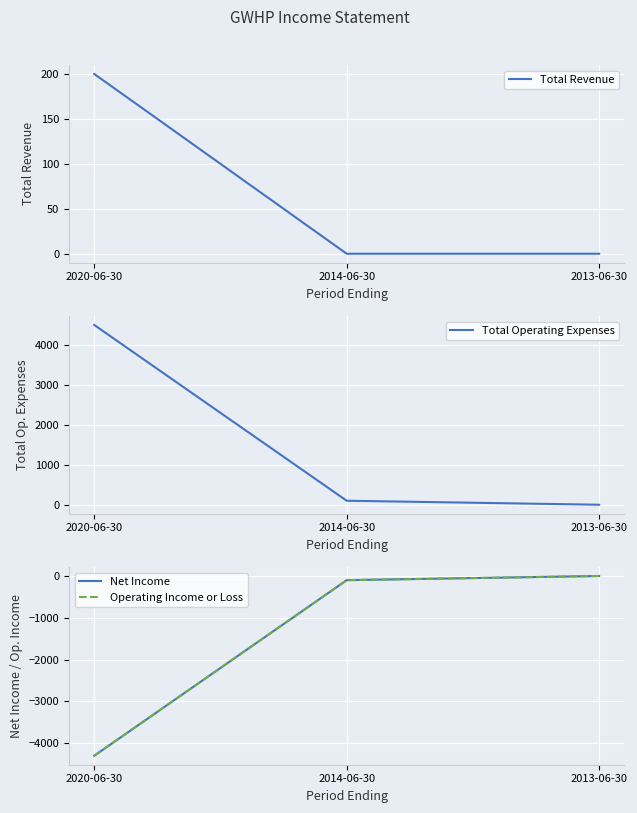

Reading left to right, what are all the values shown in this chart?

Total Revenue: 200	0	0
Total Operating Expenses: 4500	100	0
Net Income: -4300	-100	0
Operating Income or Loss: -4300	-100	0